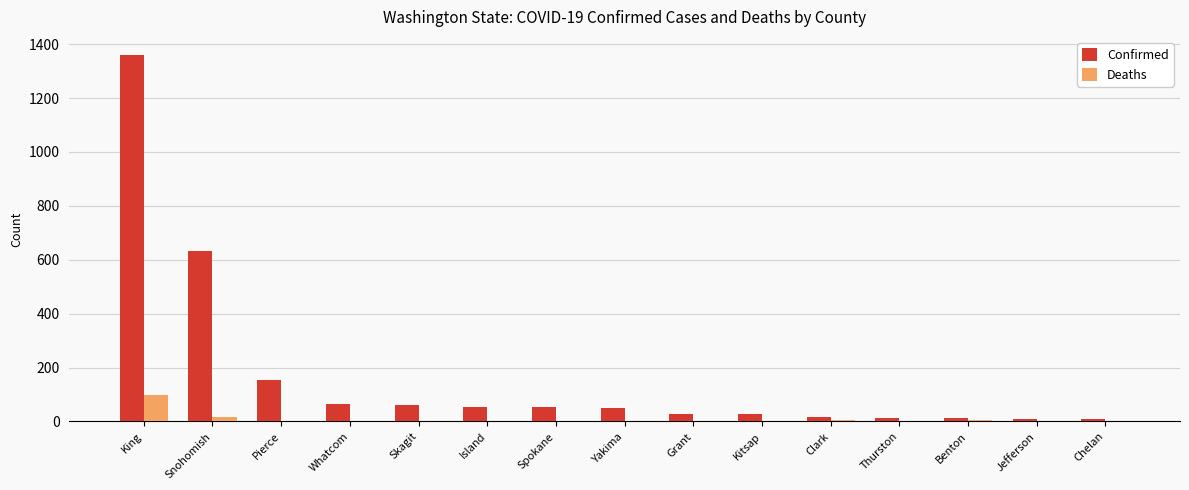

The Confirmed series shows 63 at Skagit. True or false?

True